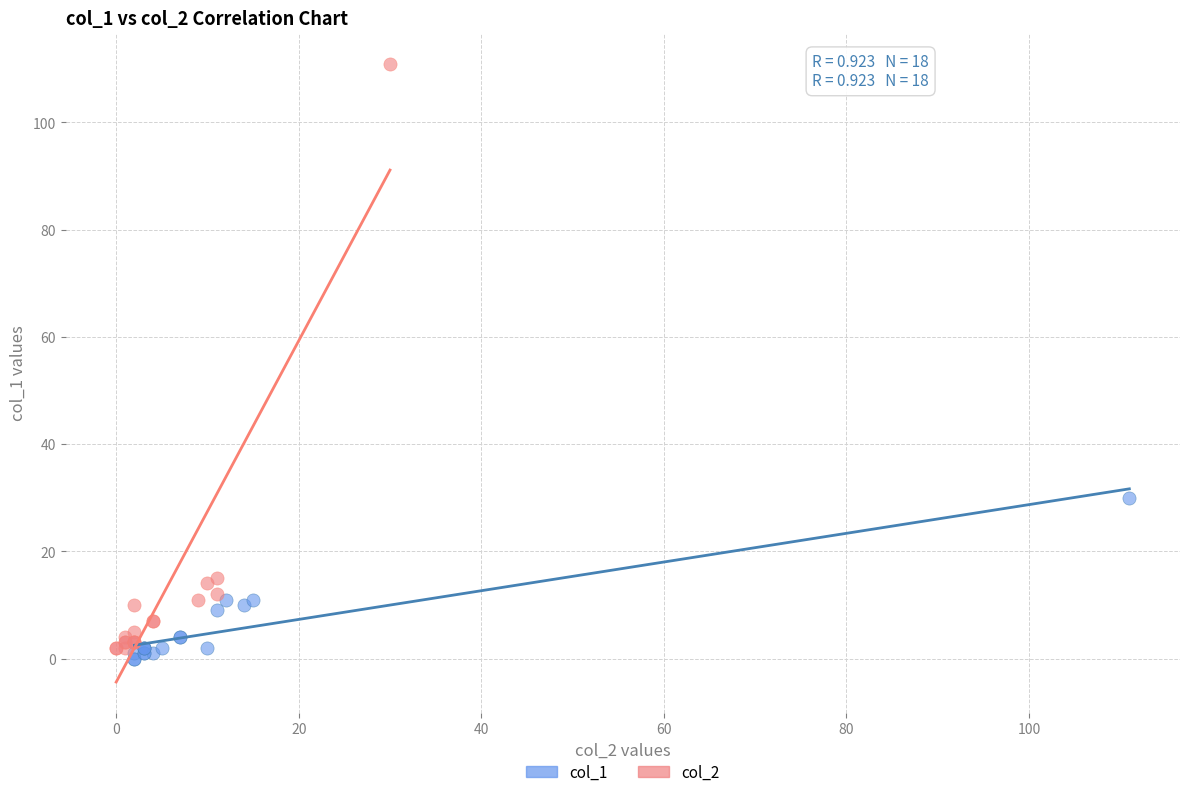

Which series contains the highest Y value?

col_2